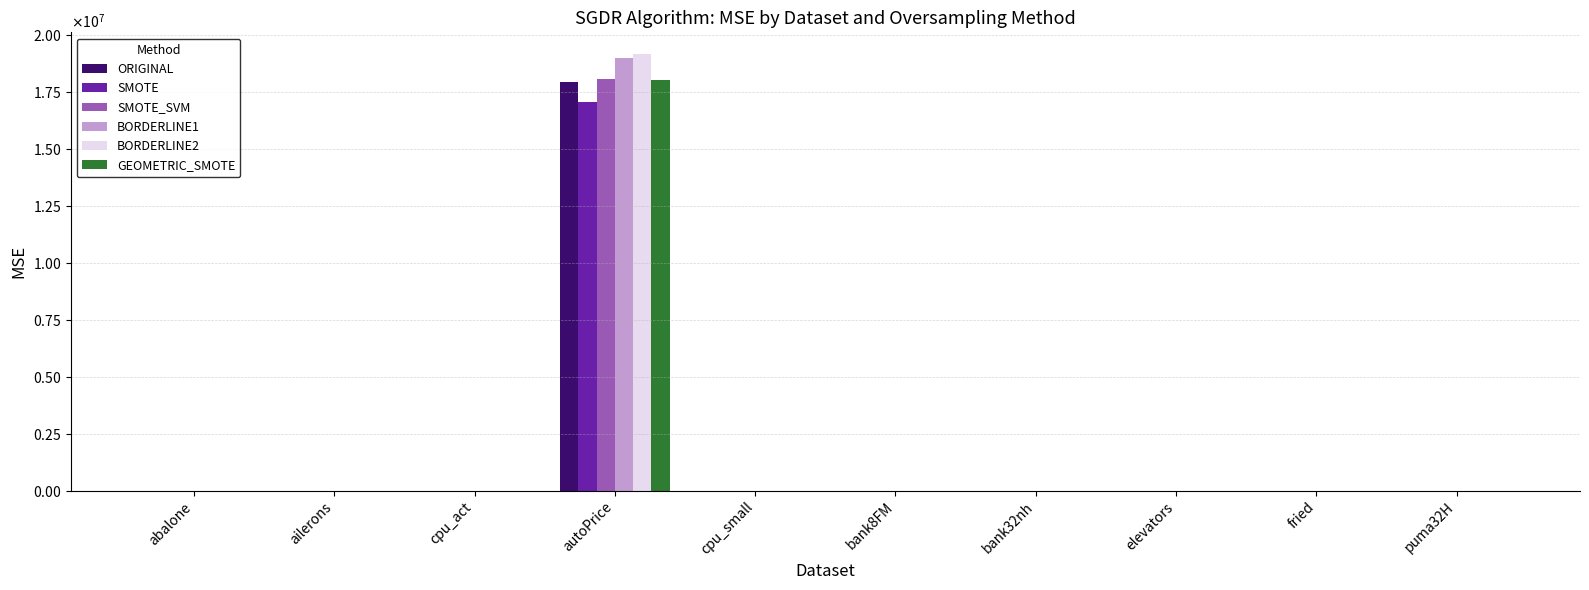

Reading right to left, what are all the values shown in this chart?

ORIGINAL: puma32H=0.0	fried=9.6	elevators=0.0	bank32nh=0.0	bank8FM=0.0	cpu_small=67.2	autoPrice=17949497.9	cpu_act=67.1	ailerons=0.0	abalone=5.2
SMOTE: puma32H=0.0	fried=11.7	elevators=0.0	bank32nh=0.0	bank8FM=0.0	cpu_small=91.2	autoPrice=17056108.1	cpu_act=91.6	ailerons=0.0	abalone=5.3
SMOTE_SVM: puma32H=0.0	fried=10.4	elevators=0.0	bank32nh=0.0	bank8FM=0.0	cpu_small=74.7	autoPrice=18080111.1	cpu_act=73.9	ailerons=0.0	abalone=5.3
BORDERLINE1: puma32H=0.0	fried=11.1	elevators=0.0	bank32nh=0.0	bank8FM=0.0	cpu_small=67.3	autoPrice=18986693.3	cpu_act=67.2	ailerons=0.0	abalone=5.2
BORDERLINE2: puma32H=0.0	fried=10.9	elevators=0.0	bank32nh=0.0	bank8FM=0.0	cpu_small=67.2	autoPrice=19167784.8	cpu_act=67.1	ailerons=0.0	abalone=5.3
GEOMETRIC_SMOTE: puma32H=0.0	fried=12.4	elevators=0.0	bank32nh=0.0	bank8FM=0.0	cpu_small=74.9	autoPrice=18051889.1	cpu_act=90.4	ailerons=0.0	abalone=5.8